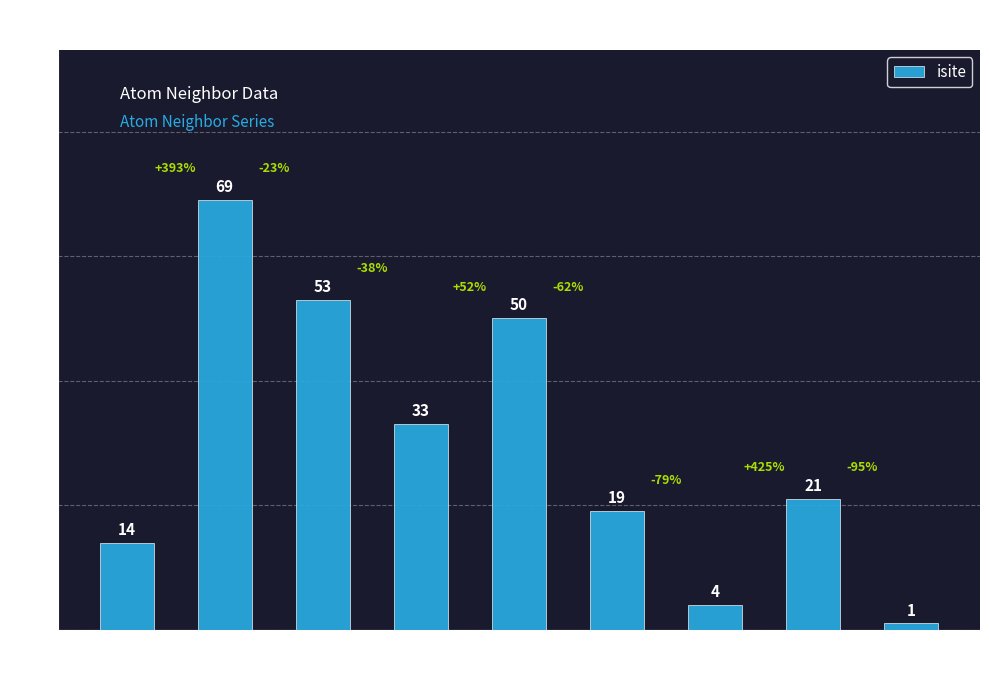

What is the smallest value displayed?

1